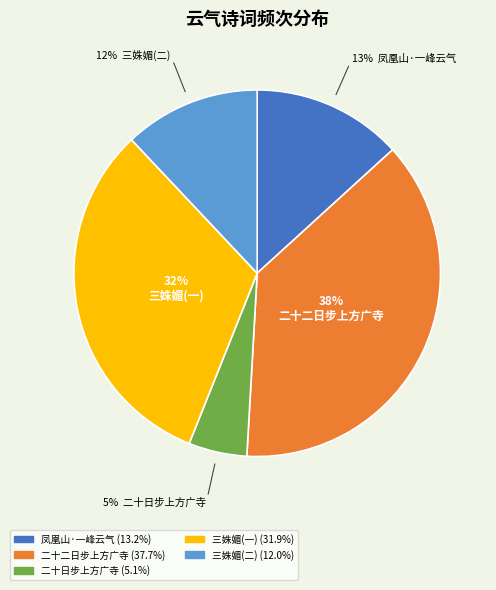

Does any single category account for the majority?

No